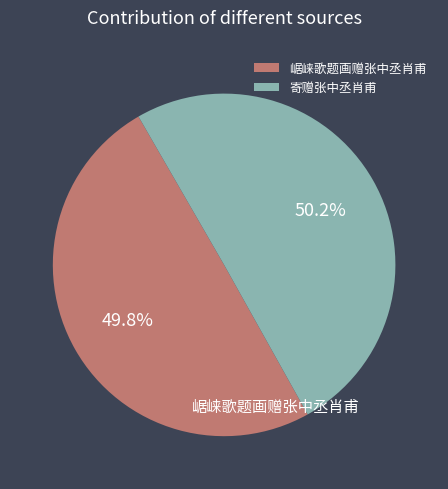

True or false: 寄赠张中丞肖甫 accounts for 45% of the total.

False